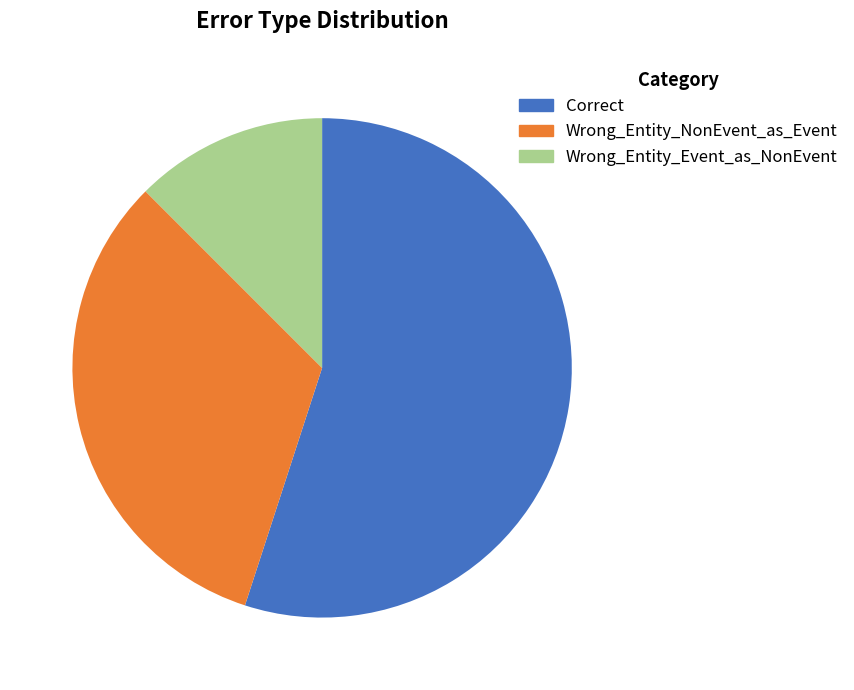

How many segments does this pie chart have?

3